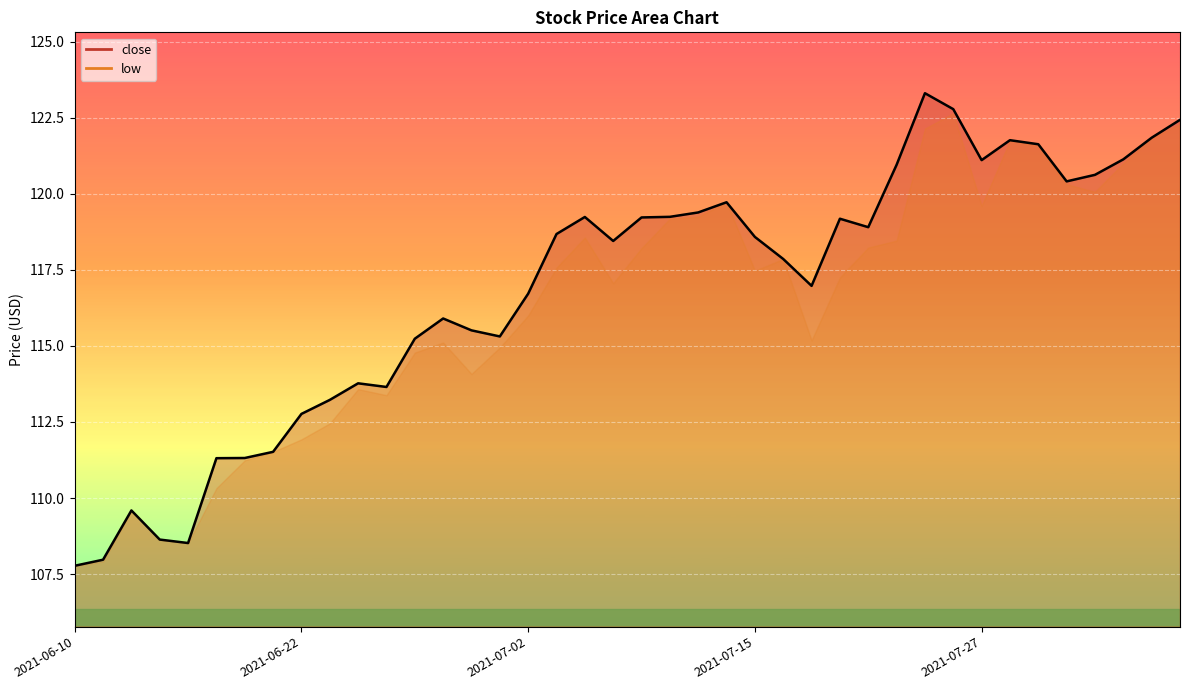

What is the greatest value displayed?

123.3